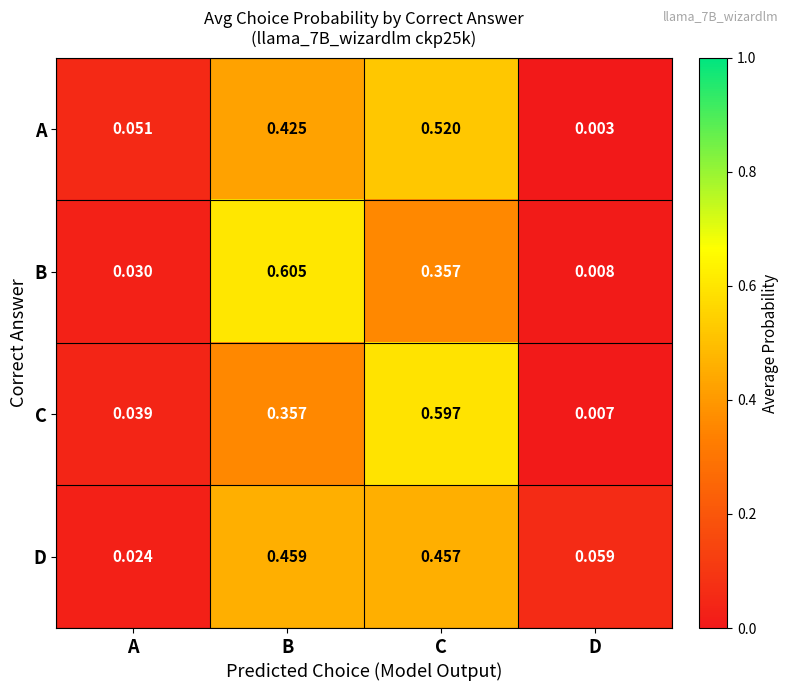

At which category is the sum across all series the highest?

C